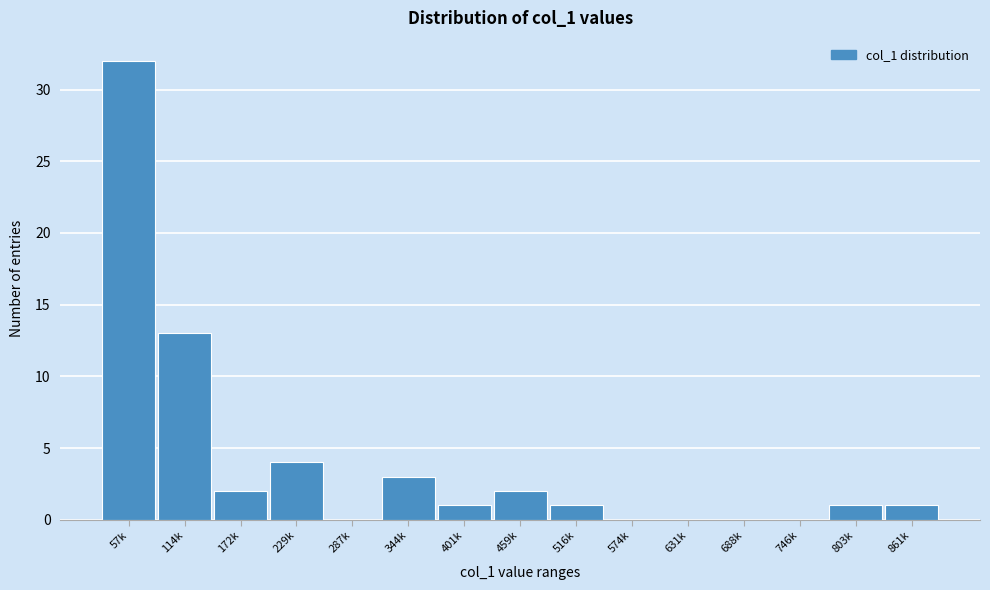

Reading left to right, transcribe all the data shown in this chart.

57k=32	114k=13	172k=2	229k=4	287k=0	344k=3	401k=1	459k=2	516k=1	574k=0	631k=0	688k=0	746k=0	803k=1	861k=1